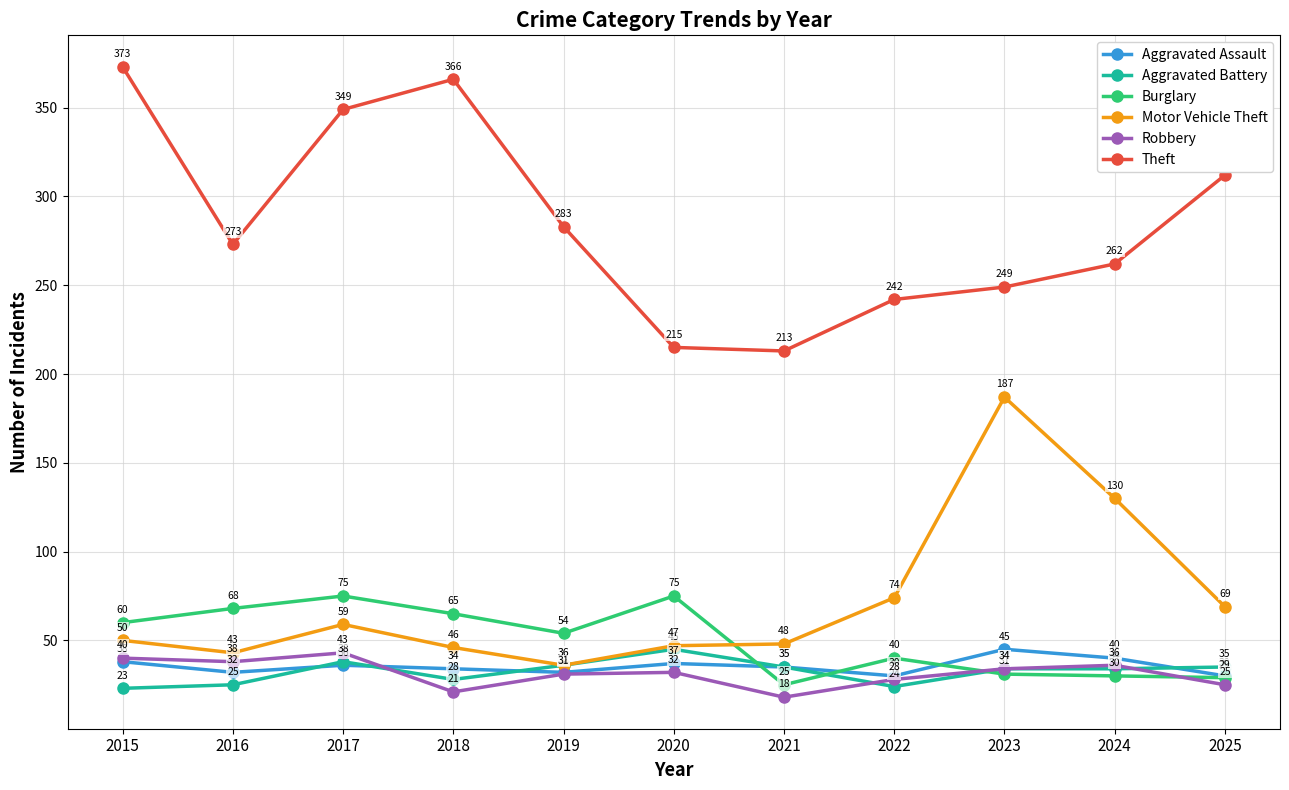

What is the value of the Robbery point at the 5th from the left?

31